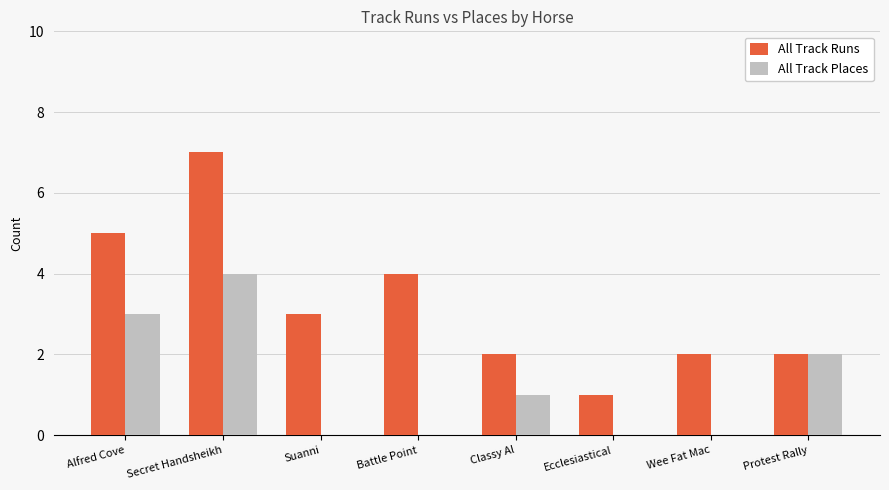

What is the sum of all All Track Places values?

10